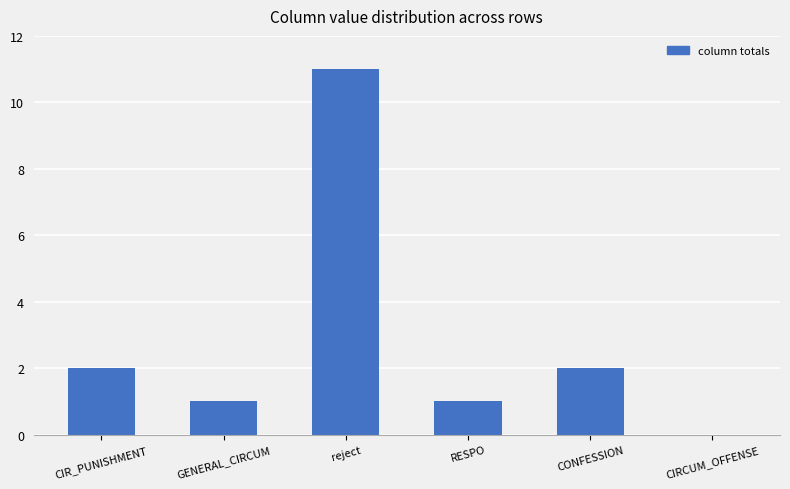

Approximately how many times larger is the value at CONFESSION compared to RESPO?

2.0